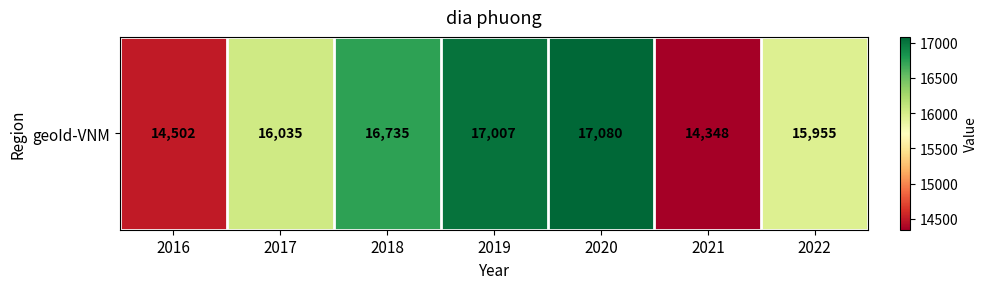

List the labels in order of value, smallest first.

2021, 2016, 2022, 2017, 2018, 2019, 2020